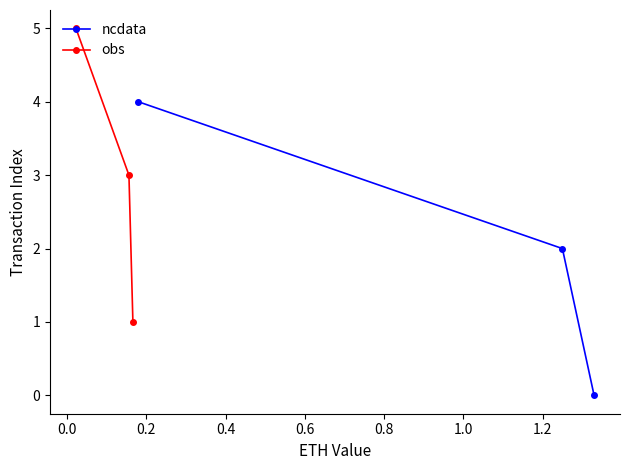

How many values in ncdata are above zero?

2